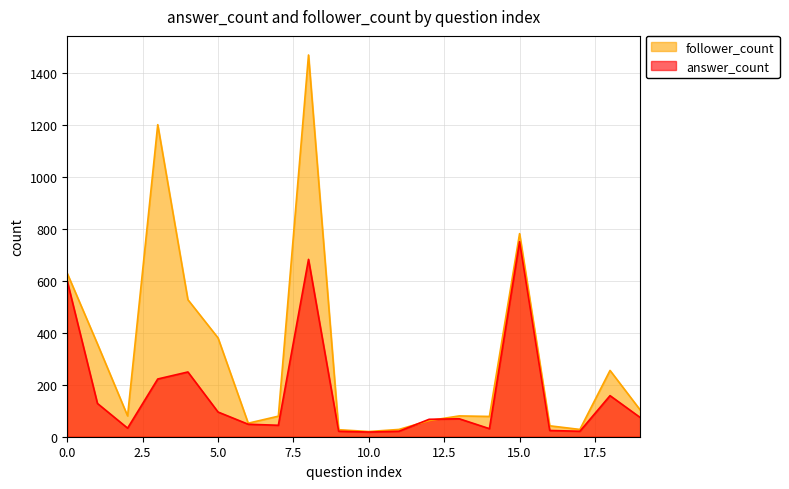

What is the value of the answer_count point at the 9th from the left?

682